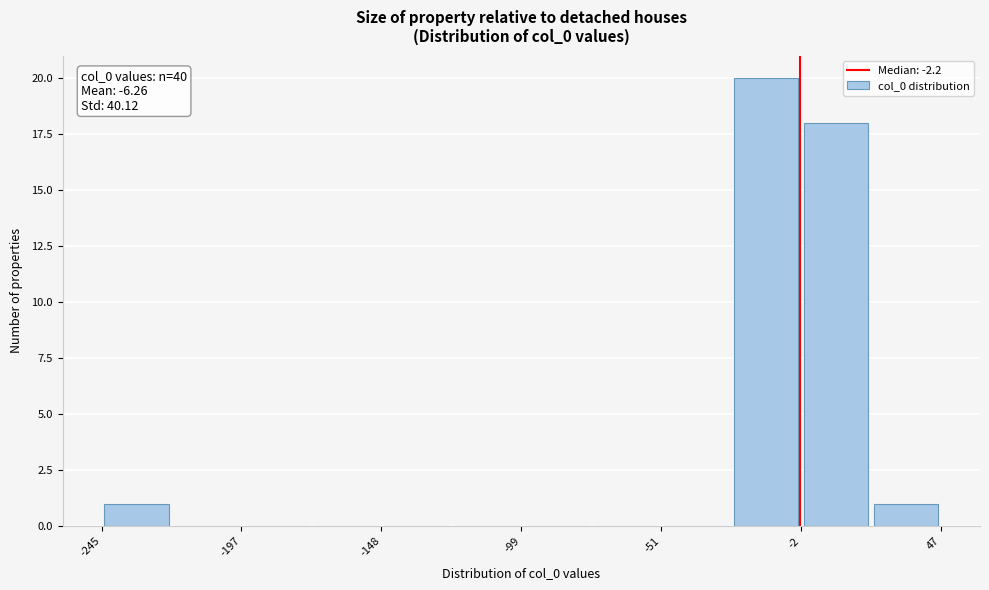

Over which range of the x-axis is the bar tallest?

-25 to 0